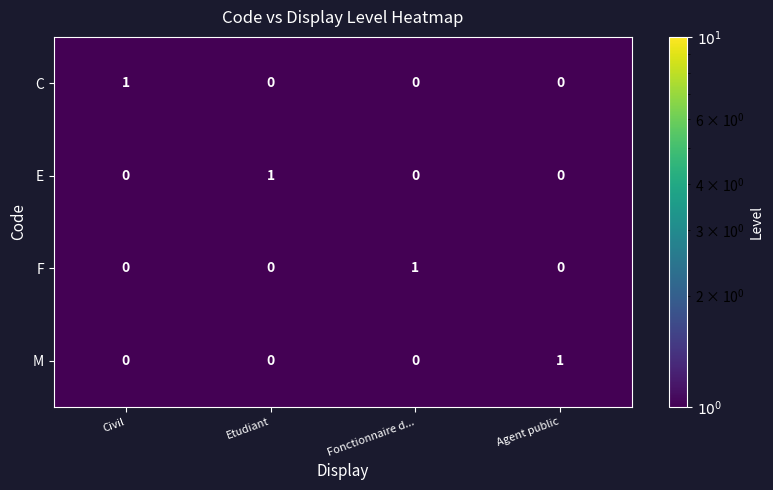

What is the minimum value shown in the chart?

0